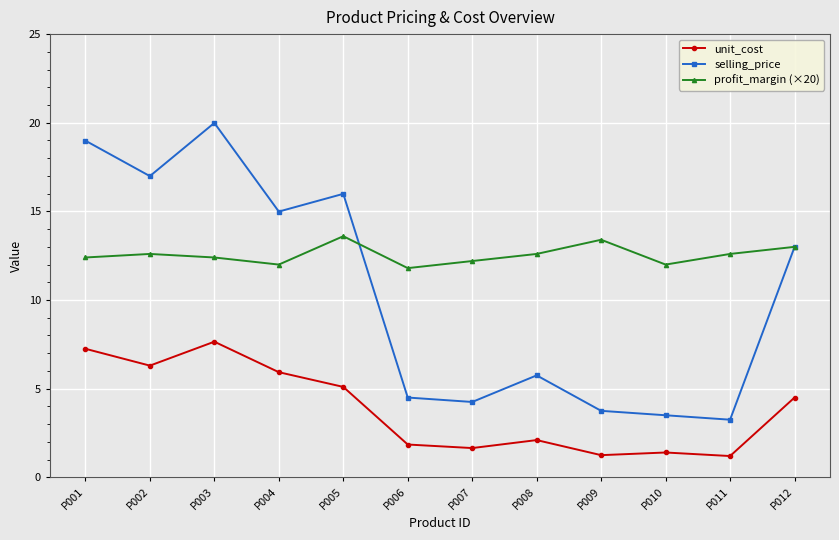

What value does the profit_margin (×20) series have at P011?

12.6